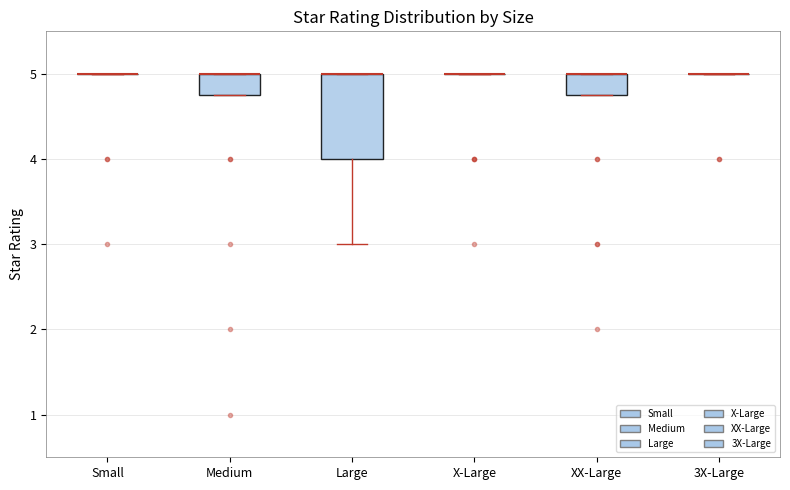

Comparing the boxes themselves (not the whiskers), which one is the tallest?

Large